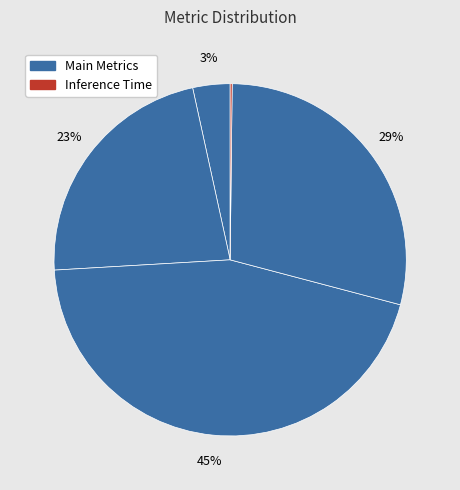

Does any single category account for the majority?

No